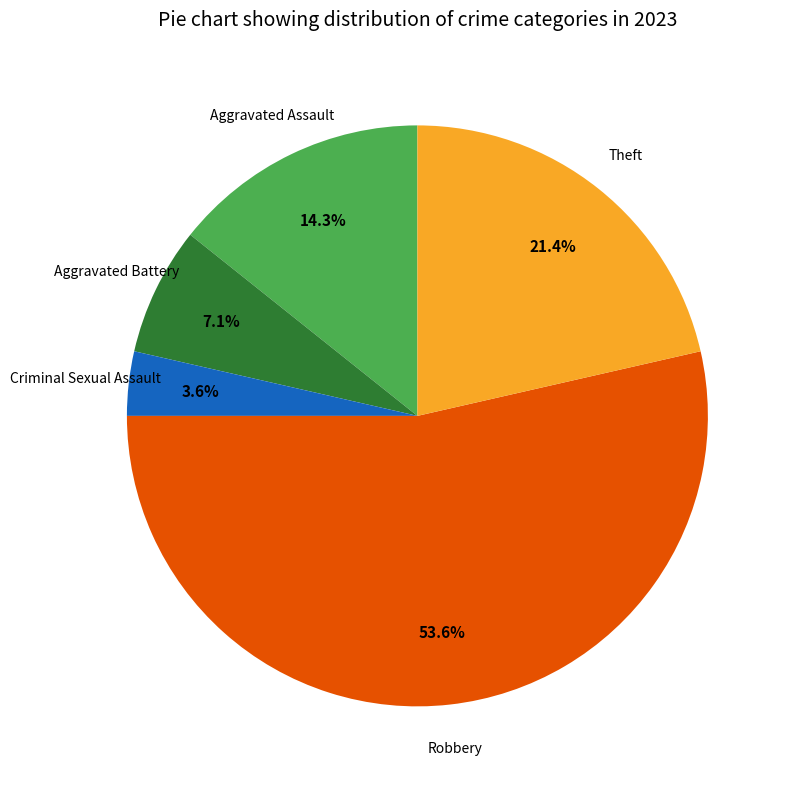

Does any single category account for the majority?

Yes